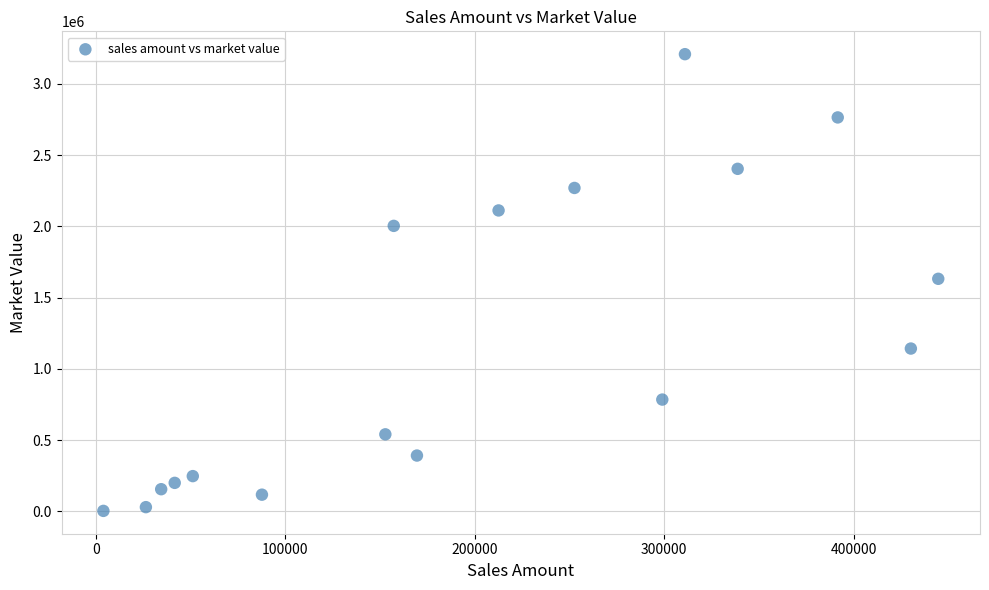

What is the range of X values (max minus min)?

440754.0